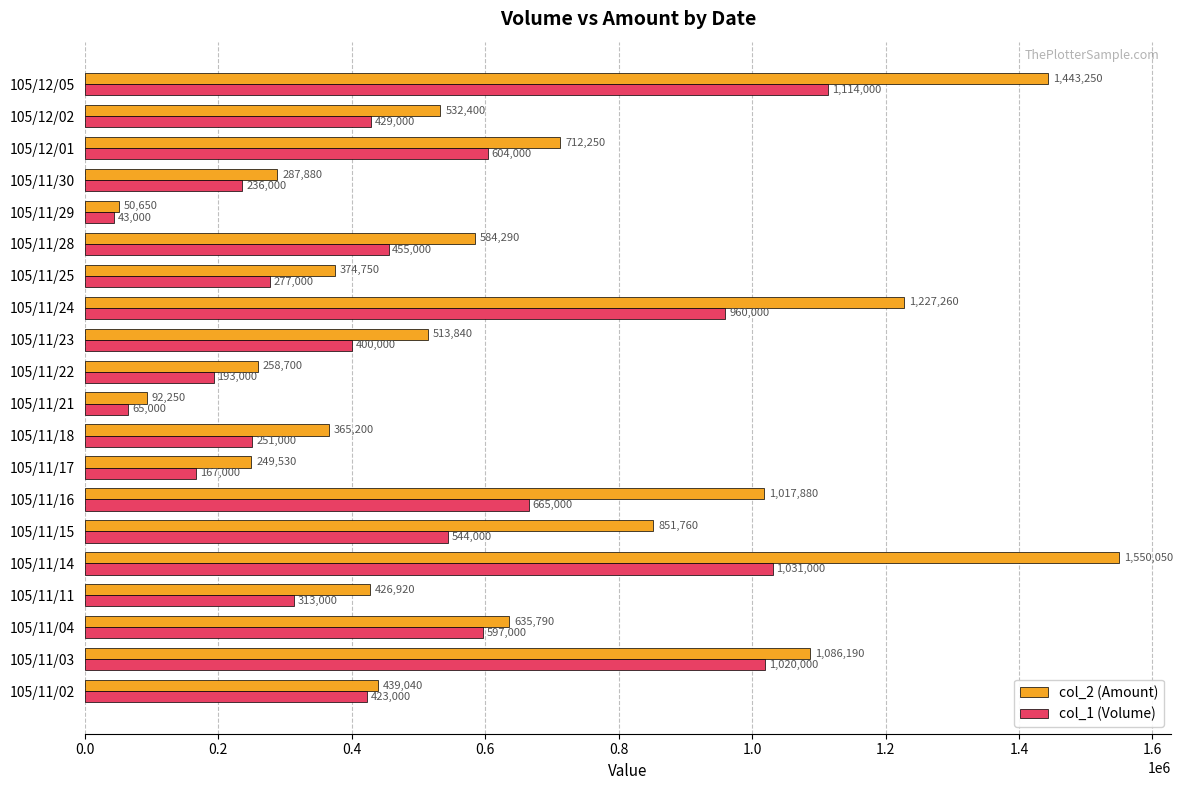

Which series has the widest spread of values?

col_2 (Amount)